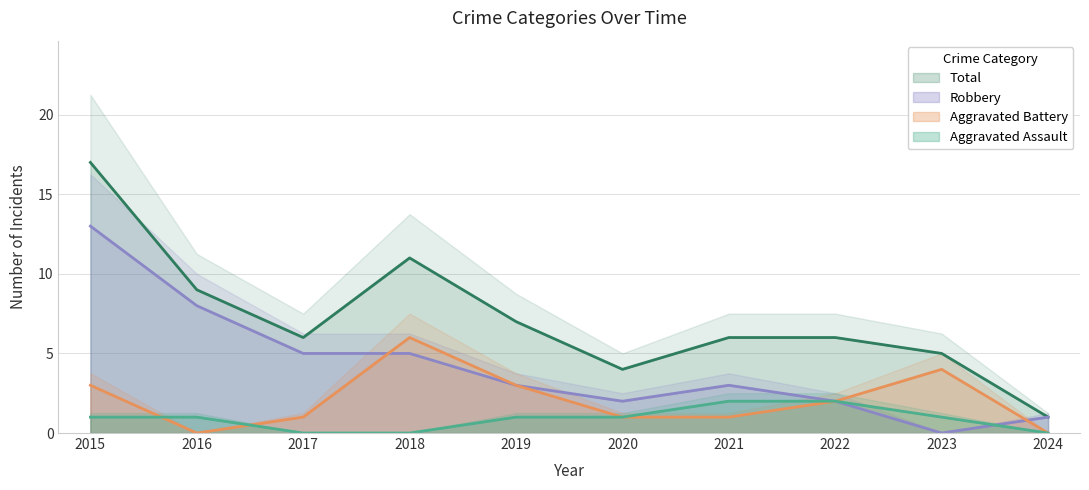

How many Aggravated Assault values are between 0 and 1?

8